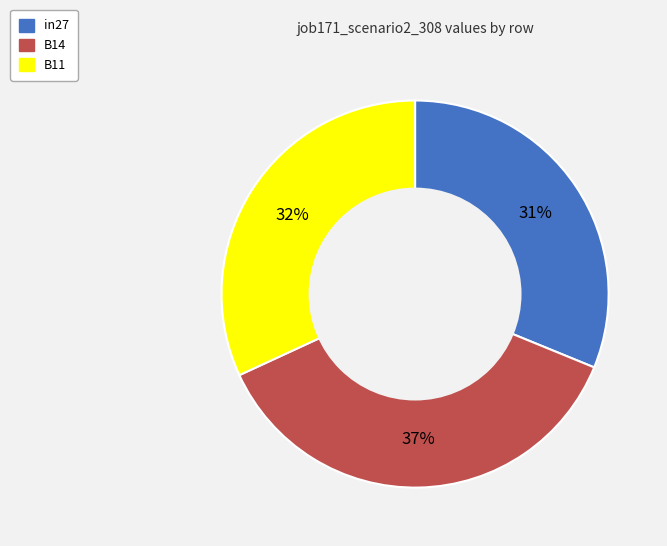

How many slices are in this pie chart?

3